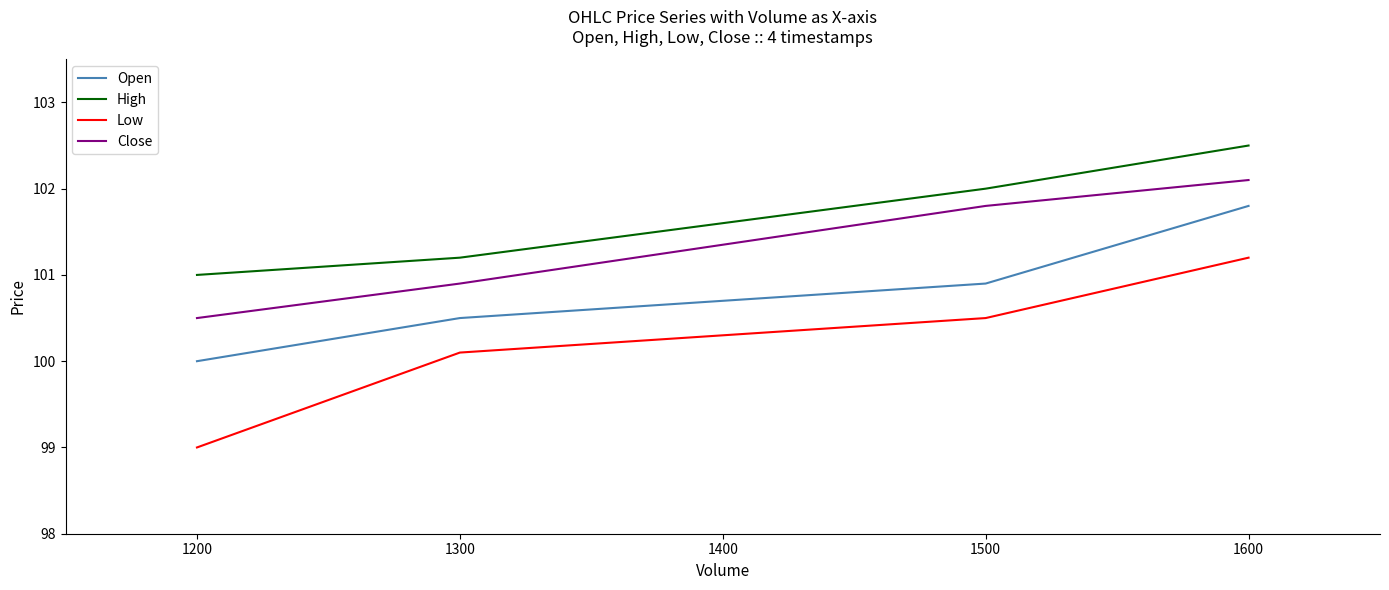

Rank the series by their average value, from highest to lowest.

High, Close, Open, Low